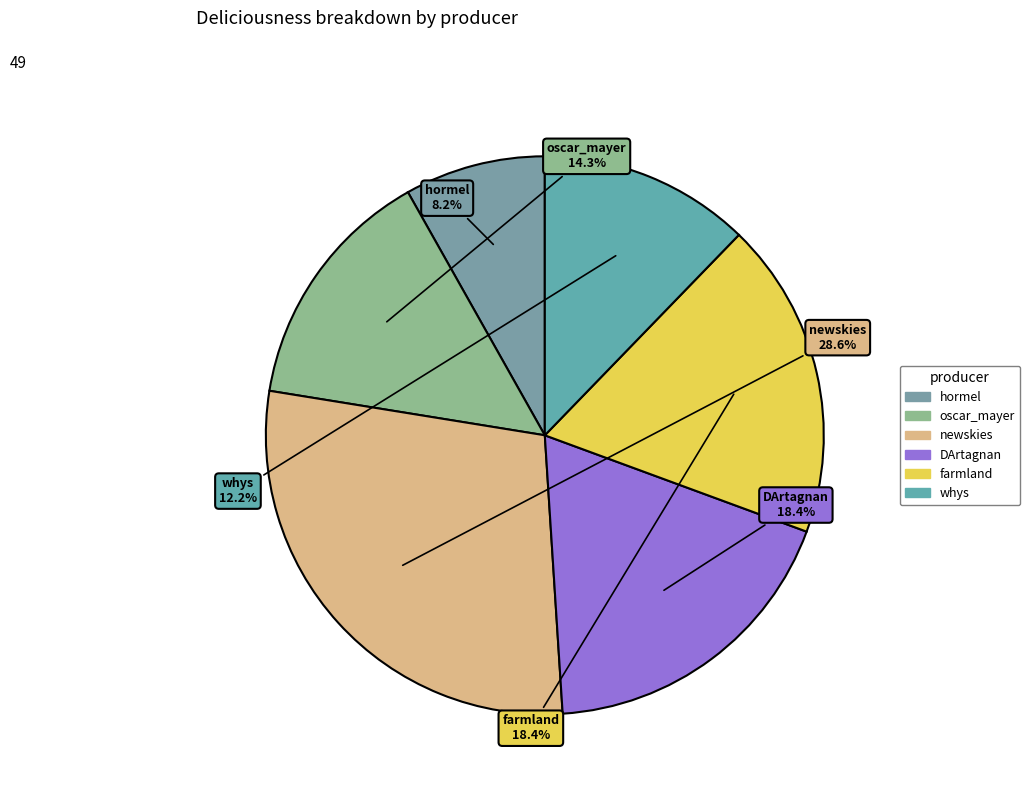

Combined, do farmland and DArtagnan account for over 50%?

No